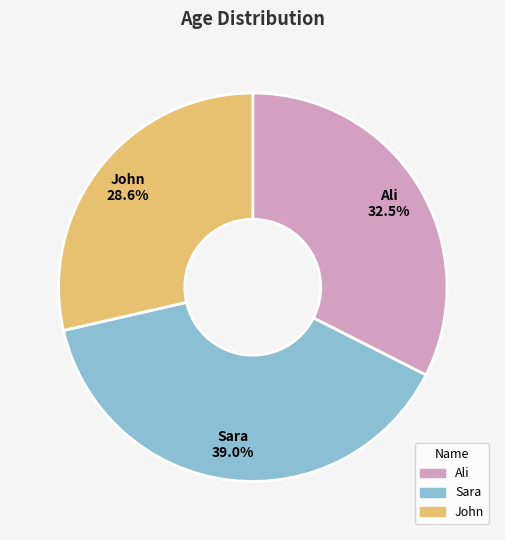

How many segments does this pie chart have?

3